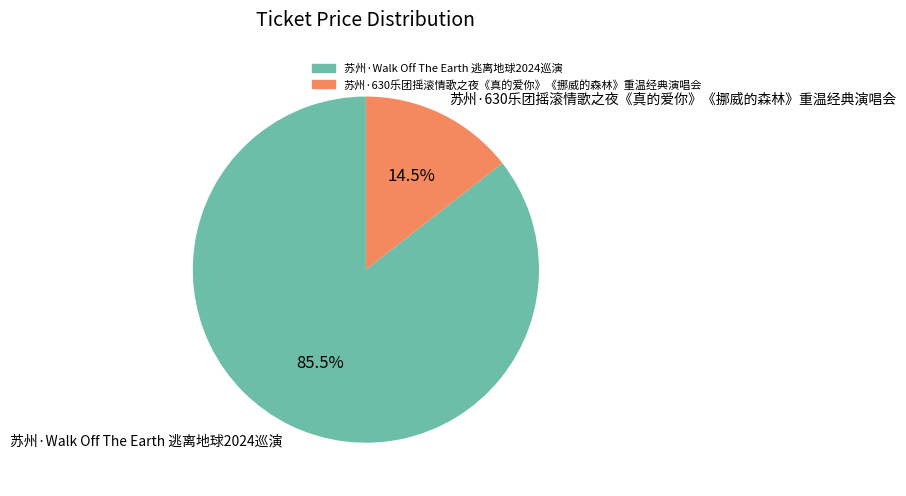

Count the number of slices in the pie.

2